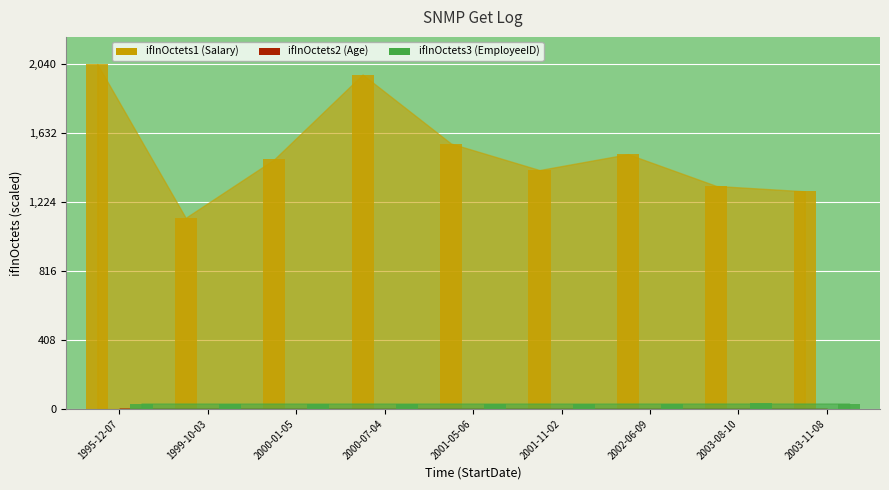

The ifInOctets1 (Salary) series shows 2011.1 at 2003-08-10. True or false?

False